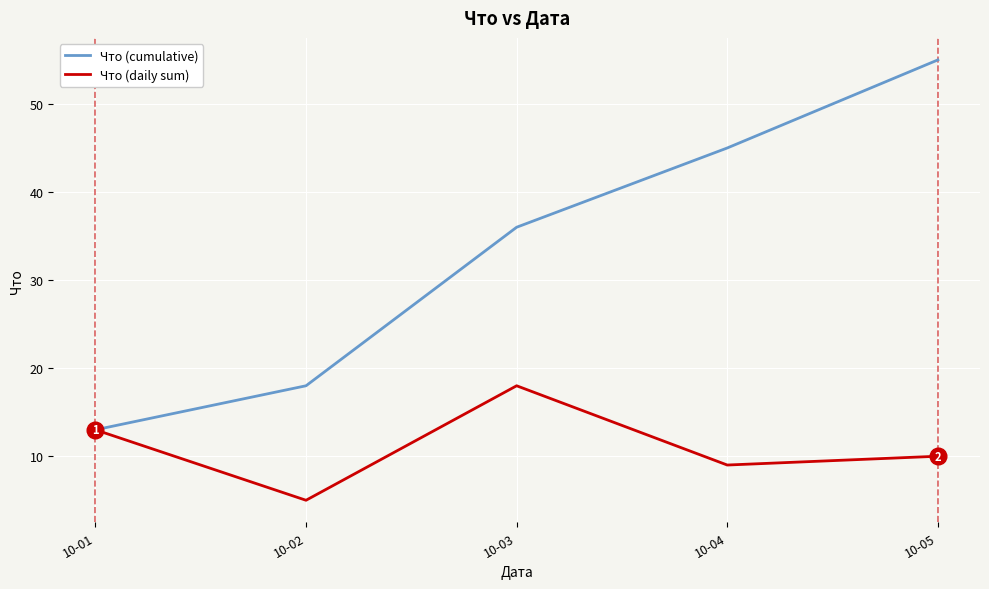

The value of Что (daily sum) at 10-01 is 13. True or false?

True